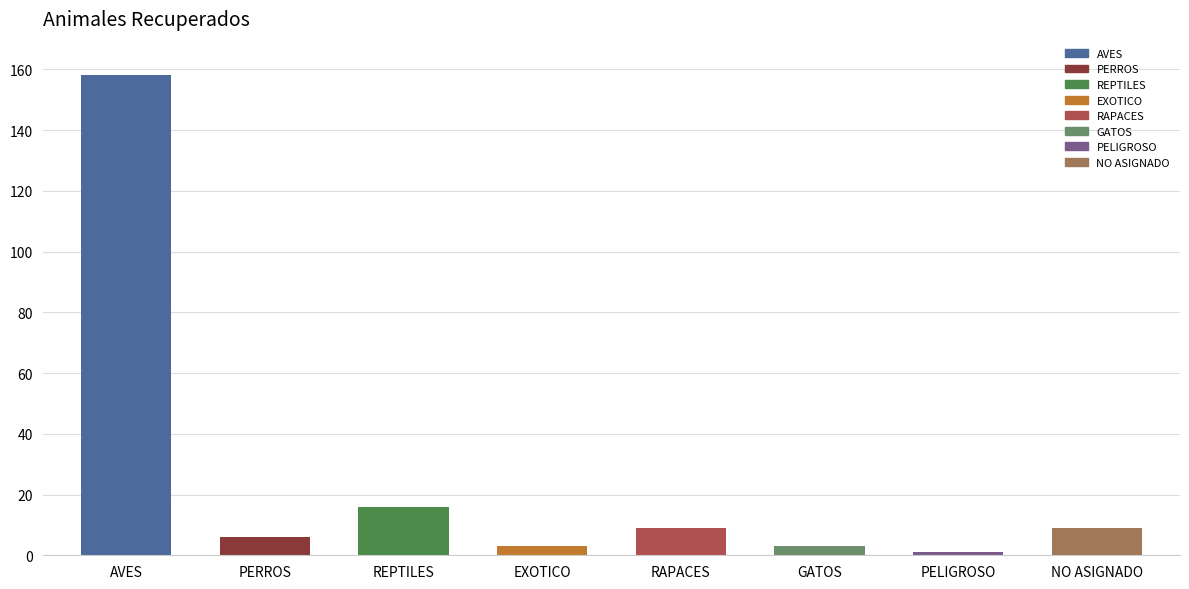

Reading left to right, transcribe all the data shown in this chart.

158	6	16	3	9	3	1	9